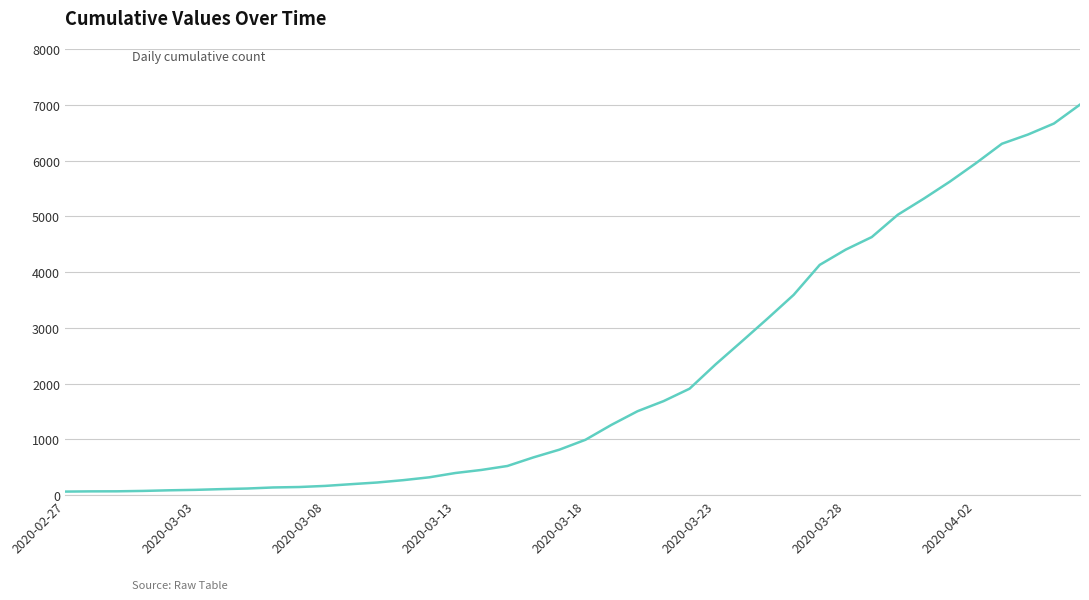

What is the greatest value displayed?

7003